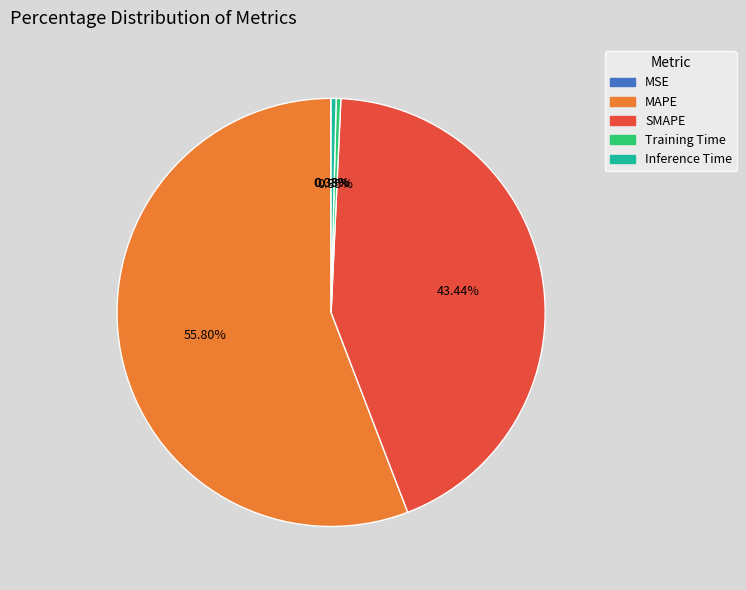

Do Training Time and Inference Time together represent more than half of the pie?

No